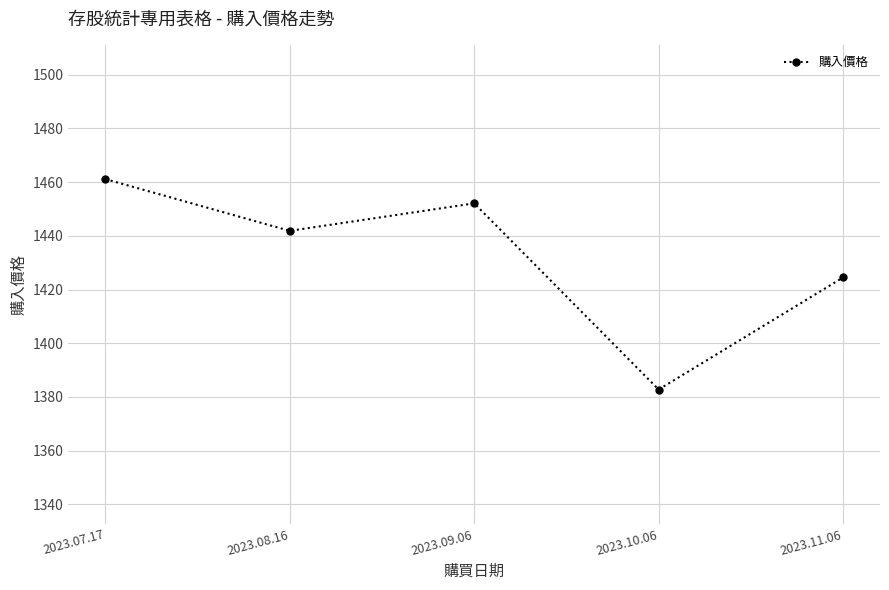

How many data points are less than 1441?

2